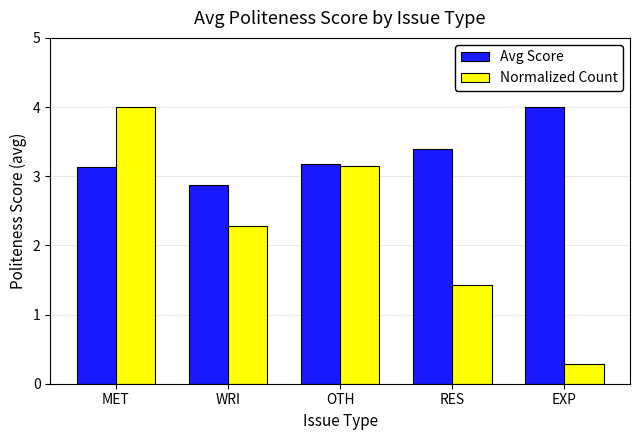

What is the value of the Normalized Count bar at the 5th from the left?

0.3